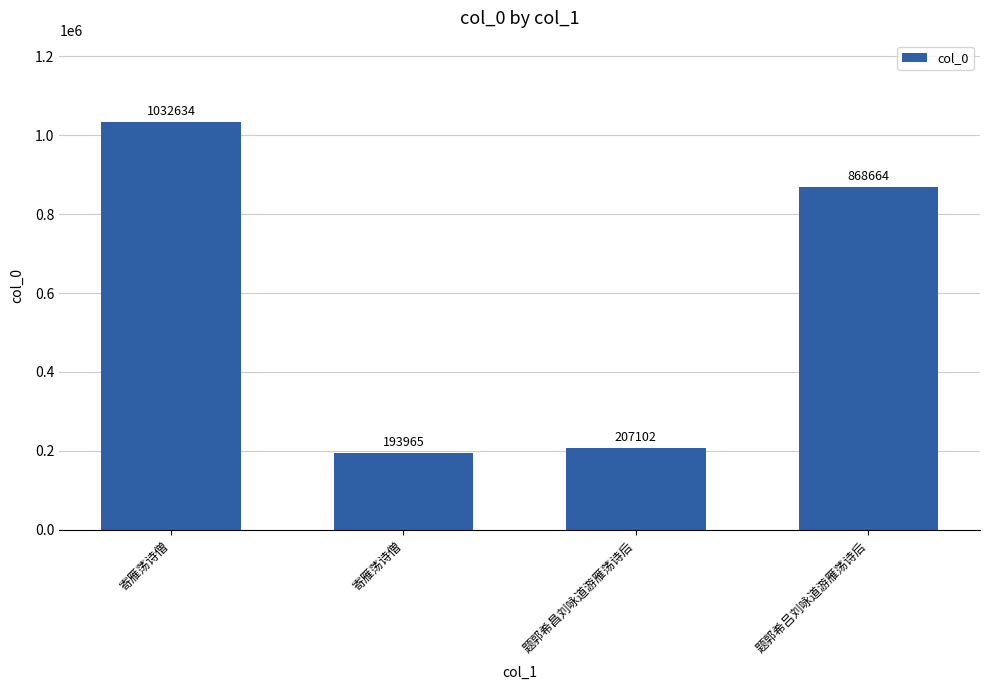

What is the greatest value displayed?

1032634